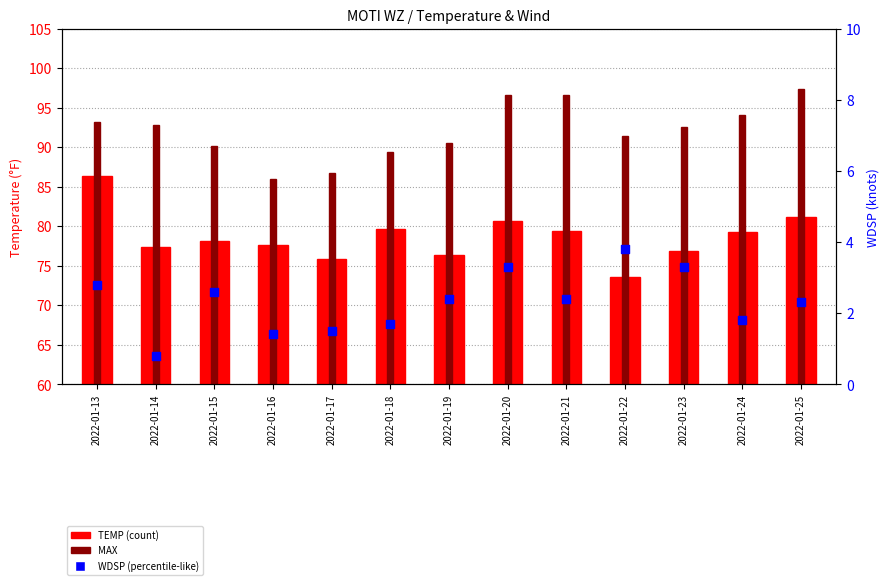

Which has a higher value, 2022-01-16 or 2022-01-24?

2022-01-24